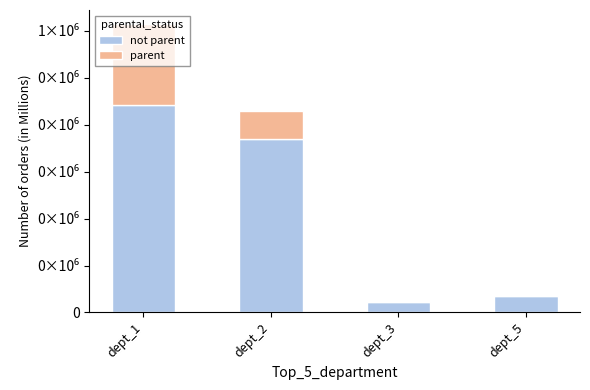

What are all the series names shown in the legend?

not parent, parent